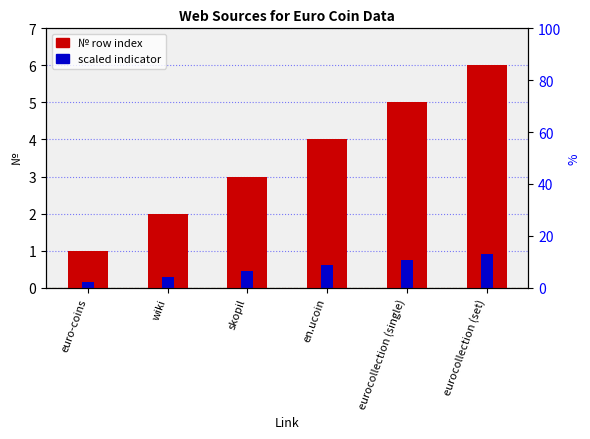

What is the spread (max minus min) of values at en.ucoin?

3.4